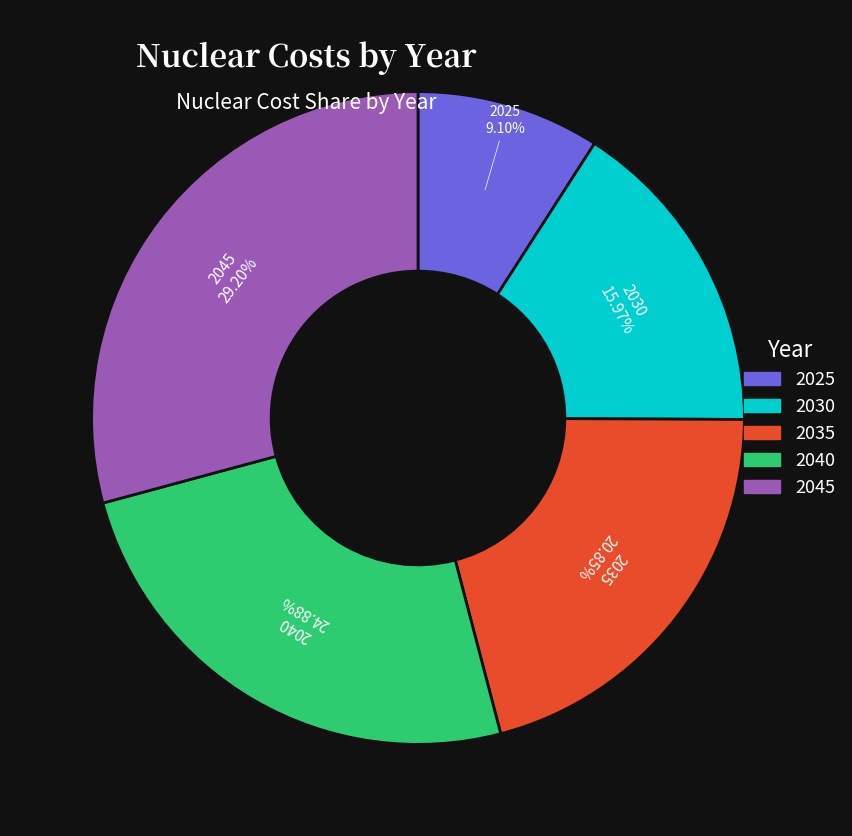

To the nearest percent, what is the combined percentage of 2035 and 2045?

50%